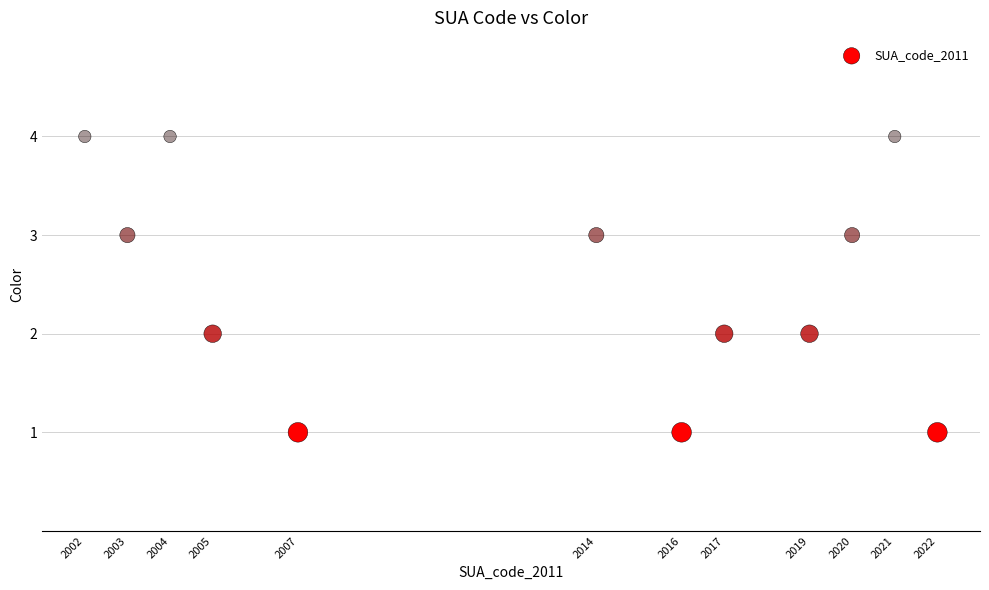

What is the range of X values (max minus min)?

20